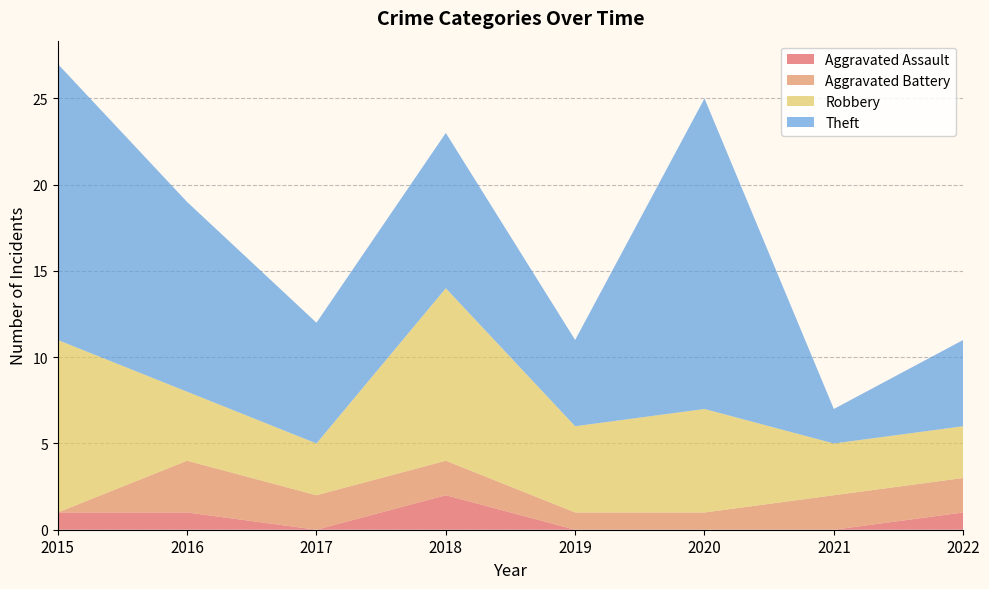

Reading left to right, extract all data points from this chart.

Aggravated Assault: 1	1	0	2	0	0	0	1
Aggravated Battery: 0	3	2	2	1	1	2	2
Robbery: 10	4	3	10	5	6	3	3
Theft: 16	11	7	9	5	18	2	5